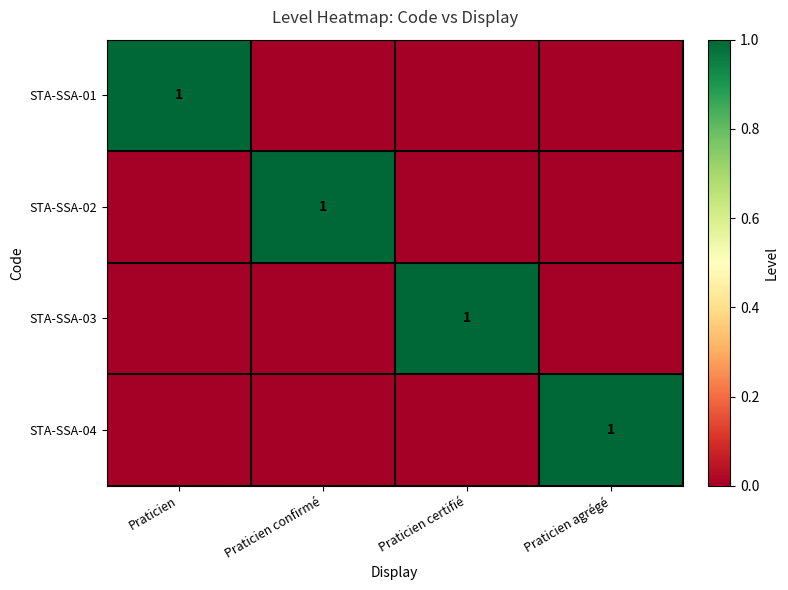

What is the spread (max minus min) of values at Praticien agrégé?

1